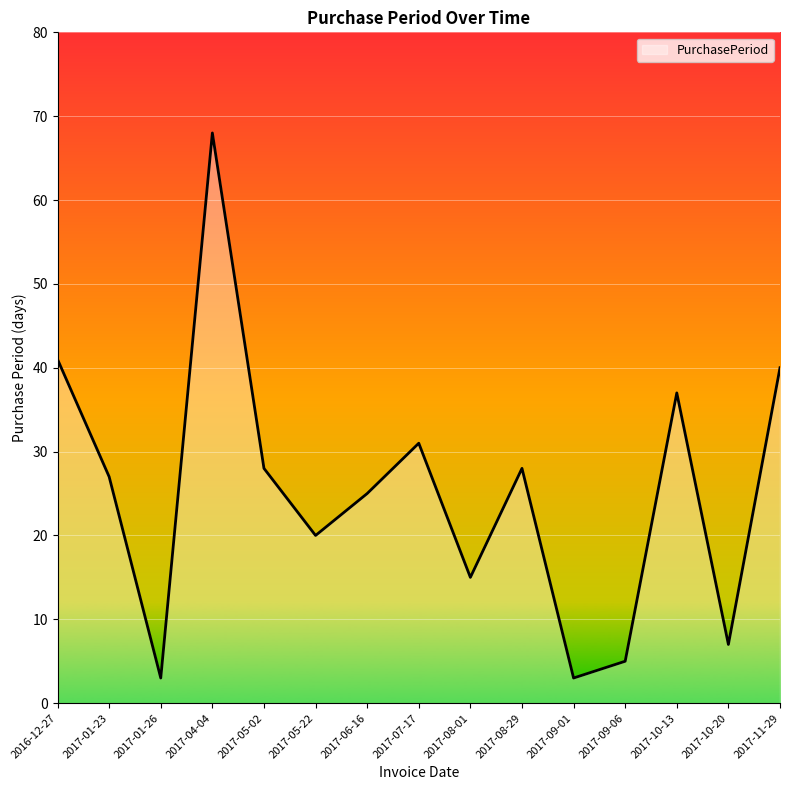

What is the sum of the values at 2017-01-23 and 2017-01-26?

30